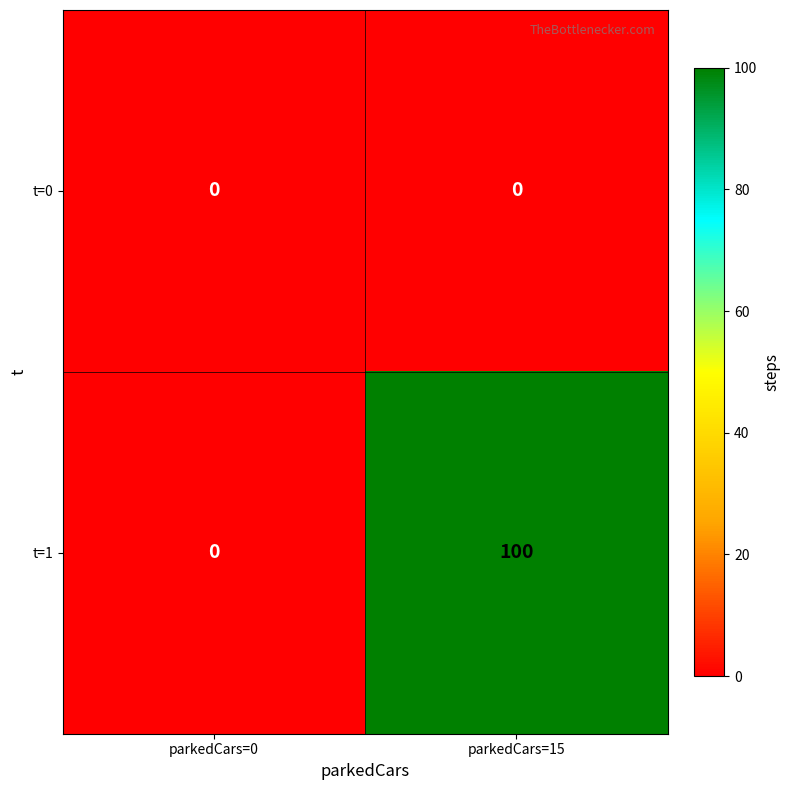

At which category is the sum across all series the highest?

parkedCars=15